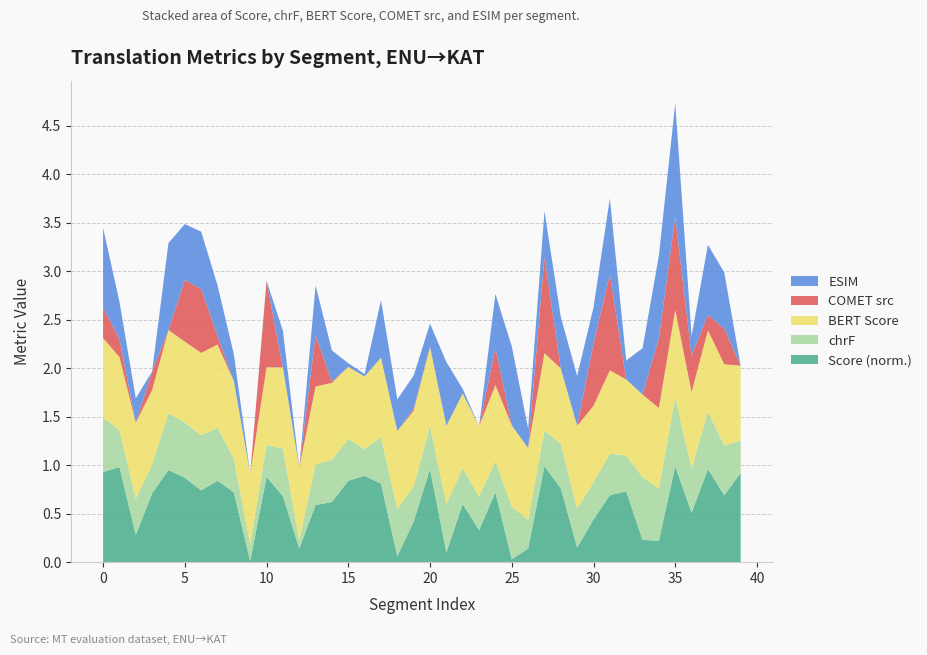

Reading right to left, transcribe all the data shown in this chart.

Score: 39=92.0	38=69.0	37=96.0	36=51.0	35=99.0	34=22.0	33=23.0	32=73.0	31=69.0	30=44.0	29=15.0	28=76.0	27=99.0	26=14.0	25=3.0	24=72.0	23=33.0	22=60.0	21=10.0	20=96.0	19=42.0	18=6.0	17=81.0	16=89.0	15=84.0	14=62.0	13=59.0	12=14.0	11=68.0	10=88.0	9=1.0	8=72.0	7=84.0	6=74.0	5=87.0	4=95.0	3=71.0	2=28.0	1=98.0	0=93.0
metric_SacreBLEU_chrf: 39=0.3	38=0.5	37=0.6	36=0.5	35=0.7	34=0.5	33=0.6	32=0.4	31=0.4	30=0.4	29=0.4	28=0.5	27=0.4	26=0.3	25=0.5	24=0.3	23=0.3	22=0.4	21=0.5	20=0.4	19=0.4	18=0.5	17=0.5	16=0.3	15=0.4	14=0.4	13=0.4	12=0.1	11=0.5	10=0.3	9=0.2	8=0.3	7=0.5	6=0.6	5=0.6	4=0.6	3=0.3	2=0.4	1=0.4	0=0.6
metric_BERT_SCORE: 39=0.8	38=0.8	37=0.8	36=0.8	35=0.9	34=0.8	33=0.9	32=0.8	31=0.9	30=0.8	29=0.9	28=0.8	27=0.8	26=0.7	25=0.8	24=0.8	23=0.7	22=0.8	21=0.8	20=0.8	19=0.8	18=0.8	17=0.8	16=0.7	15=0.7	14=0.8	13=0.8	12=0.7	11=0.8	10=0.8	9=0.7	8=0.8	7=0.9	6=0.8	5=0.8	4=0.9	3=0.8	2=0.8	1=0.8	0=0.8
metric_COMET_src: 39=0.0	38=0.4	37=0.2	36=0.4	35=1.0	34=0.7	33=0.0	32=0.0	31=1.0	30=0.6	29=0.0	28=0.0	27=1.0	26=0.0	25=0.0	24=0.4	23=0.0	22=0.0	21=0.0	20=0.0	19=0.0	18=0.0	17=0.0	16=0.0	15=0.0	14=0.0	13=0.5	12=0.0	11=0.0	10=0.9	9=0.0	8=0.0	7=0.1	6=0.7	5=0.6	4=0.0	3=0.2	2=0.0	1=0.2	0=0.3
metric_ESIM_: 39=0.0	38=0.6	37=0.7	36=0.2	35=1.2	34=0.9	33=0.5	32=0.2	31=0.8	30=0.4	29=0.5	28=0.5	27=0.5	26=0.2	25=0.8	24=0.6	23=0.0	22=0.0	21=0.7	20=0.2	19=0.3	18=0.3	17=0.6	16=0.0	15=0.0	14=0.3	13=0.5	12=0.0	11=0.4	10=0.0	9=0.0	8=0.3	7=0.5	6=0.6	5=0.6	4=0.9	3=0.0	2=0.3	1=0.4	0=0.8